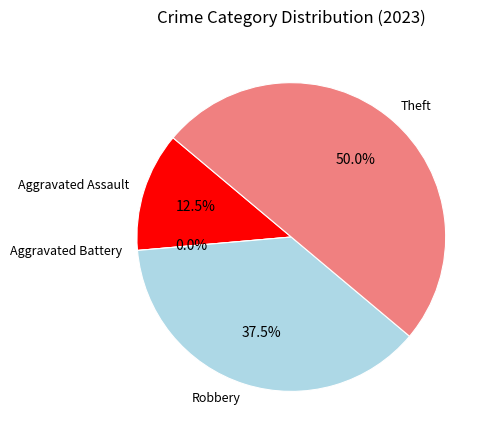

Which has a higher value, Robbery or Aggravated Battery?

Robbery